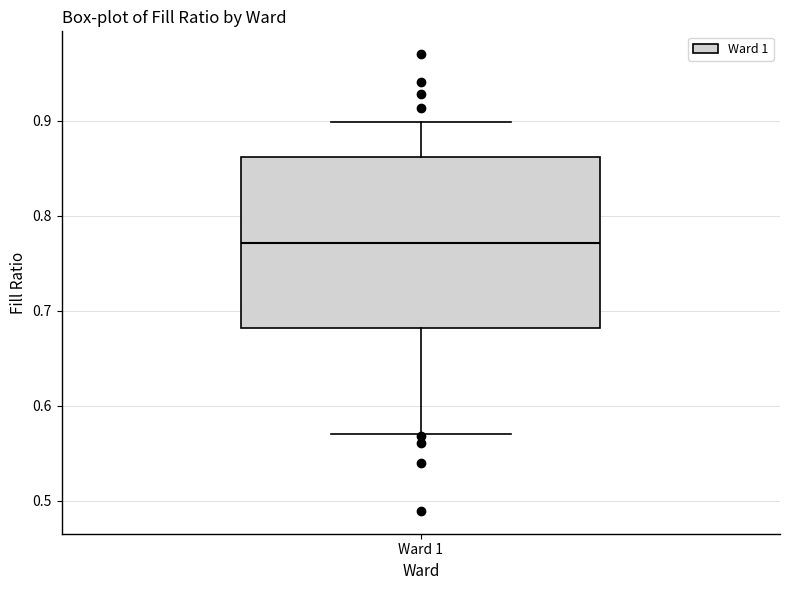

Transcribe this box plot: give where the median line is, the range the box spans, and where the two whiskers end, as read against the y-axis. The values are not printed on the chart, so give them approximately, as read against the axis.

median 0.77, box 0.68 to 0.86, whiskers 0.57 to 0.90